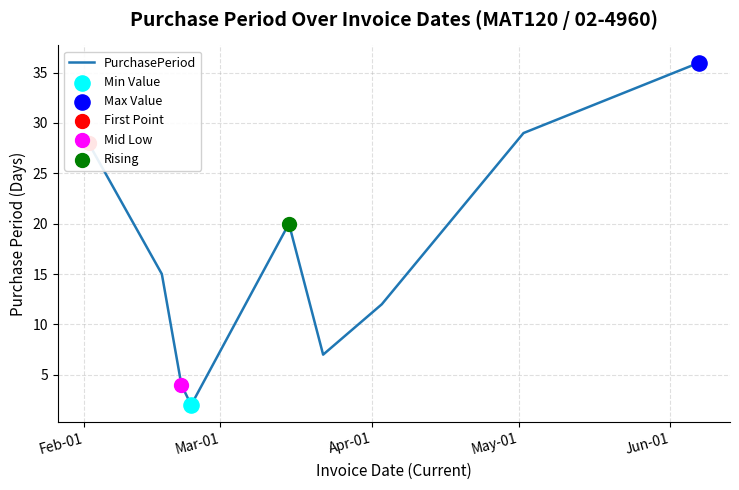

What is the difference between the maximum and minimum values?

34